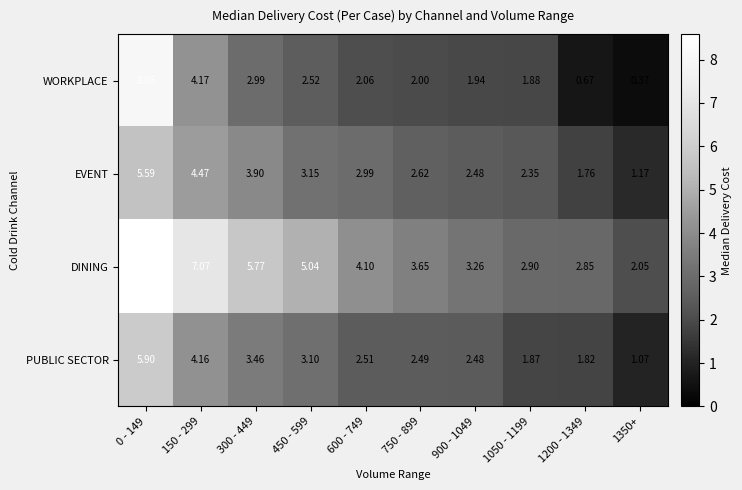

At which category does the chart reach its peak across all series?

0 - 149